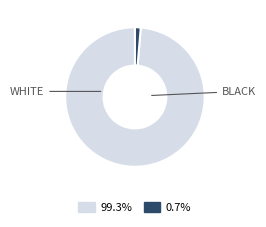

Is there a majority slice in this chart?

Yes